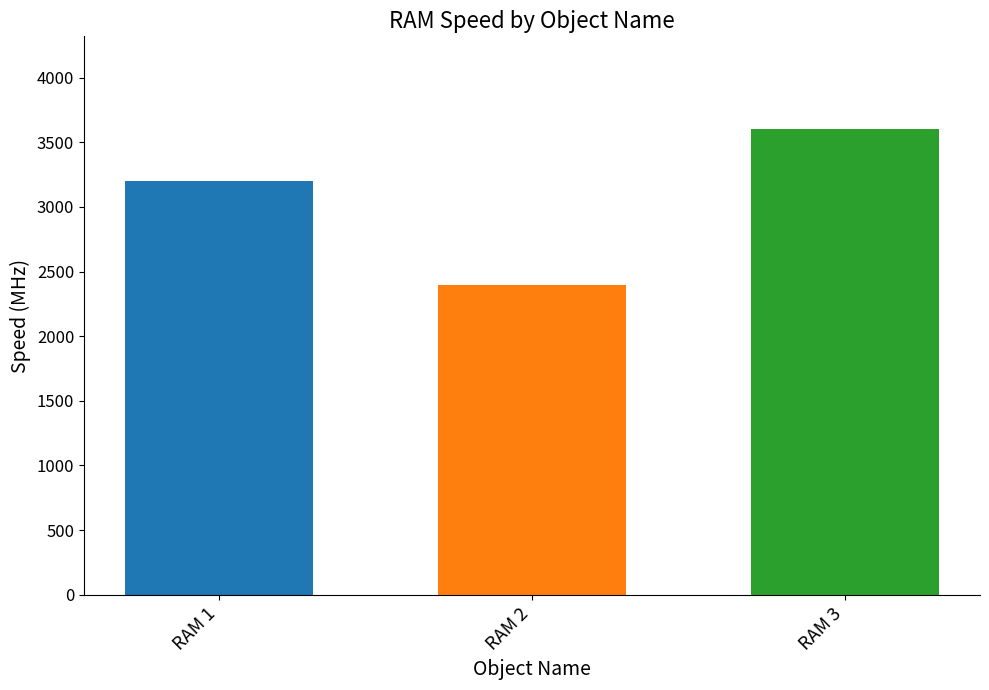

Approximately how many times larger is the value at RAM 1 compared to RAM 3?

0.9